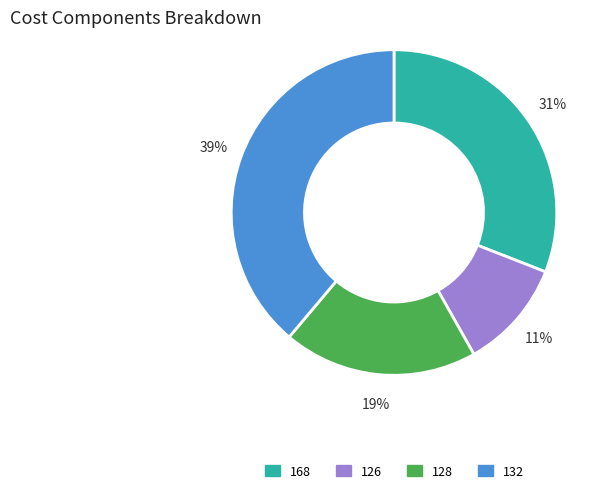

Is the sum of 168 and 132 greater than half?

Yes